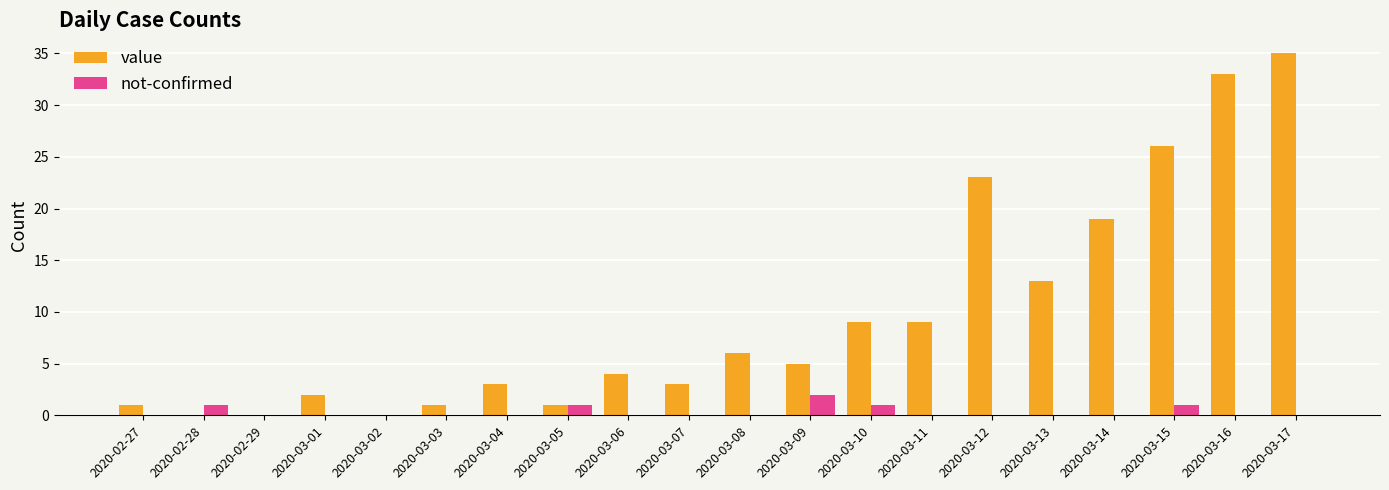

Reading left to right, what are all the values shown in this chart?

value: 1	0	0	2	0	1	3	1	4	3	6	5	9	9	23	13	19	26	33	35
not-confirmed: 0	1	0	0	0	0	0	1	0	0	0	2	1	0	0	0	0	1	0	0